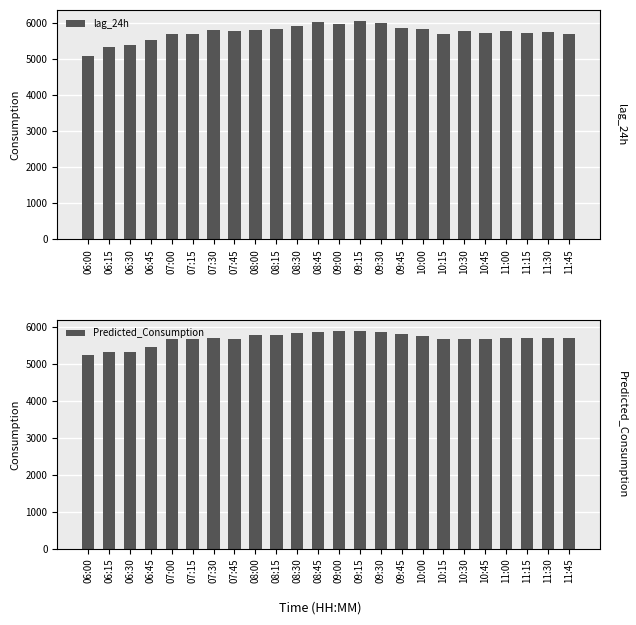

How many values in the Predicted_Consumption series exceed 5694?

13